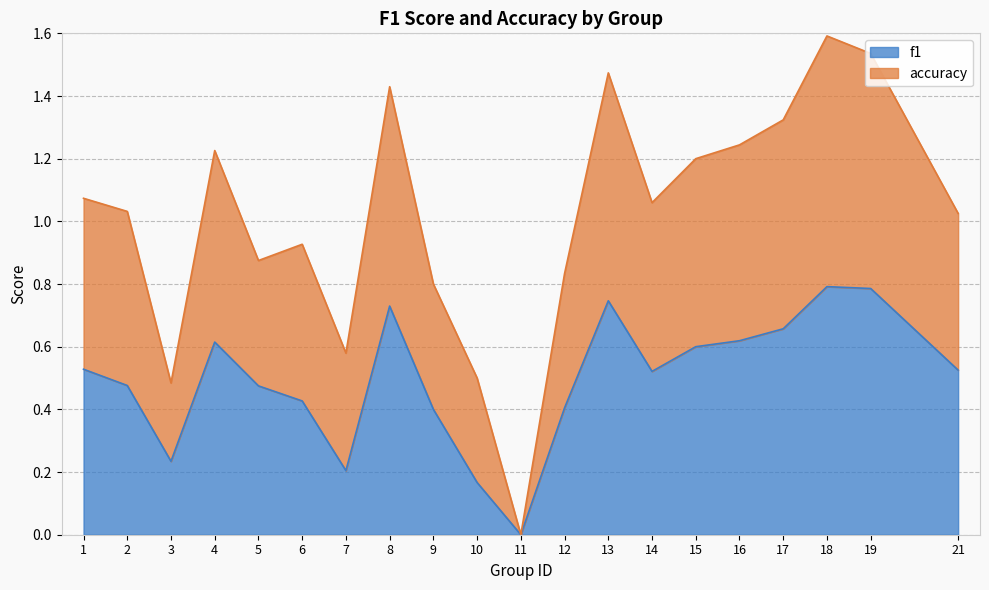

What is the total value across all series at 1?

1.6